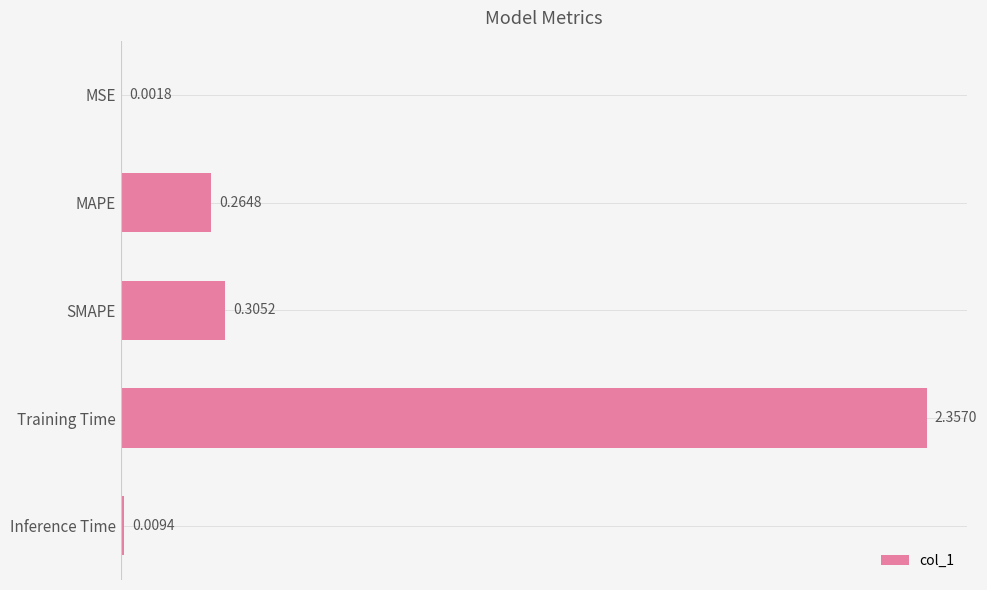

Between MAPE and Inference Time, which is larger?

MAPE